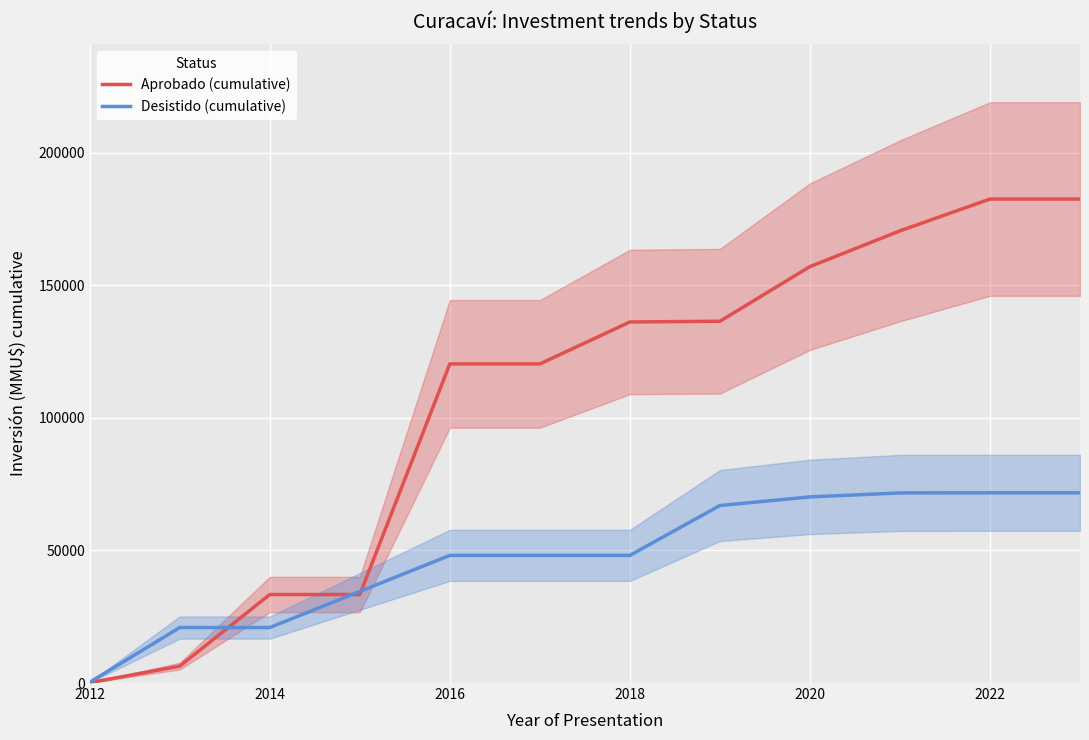

What is the maximum value for Aprobado (cumulative)?

182577